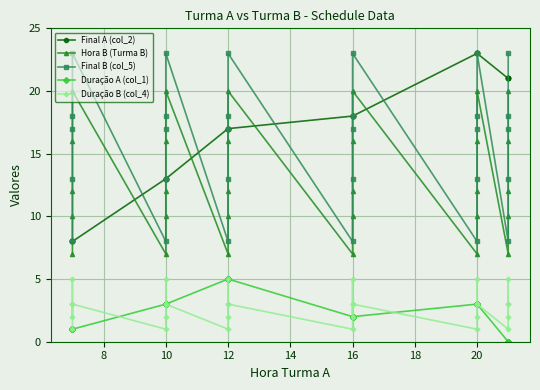

What is the difference between the second highest and second lowest values in the Final B (col_5) series?

15